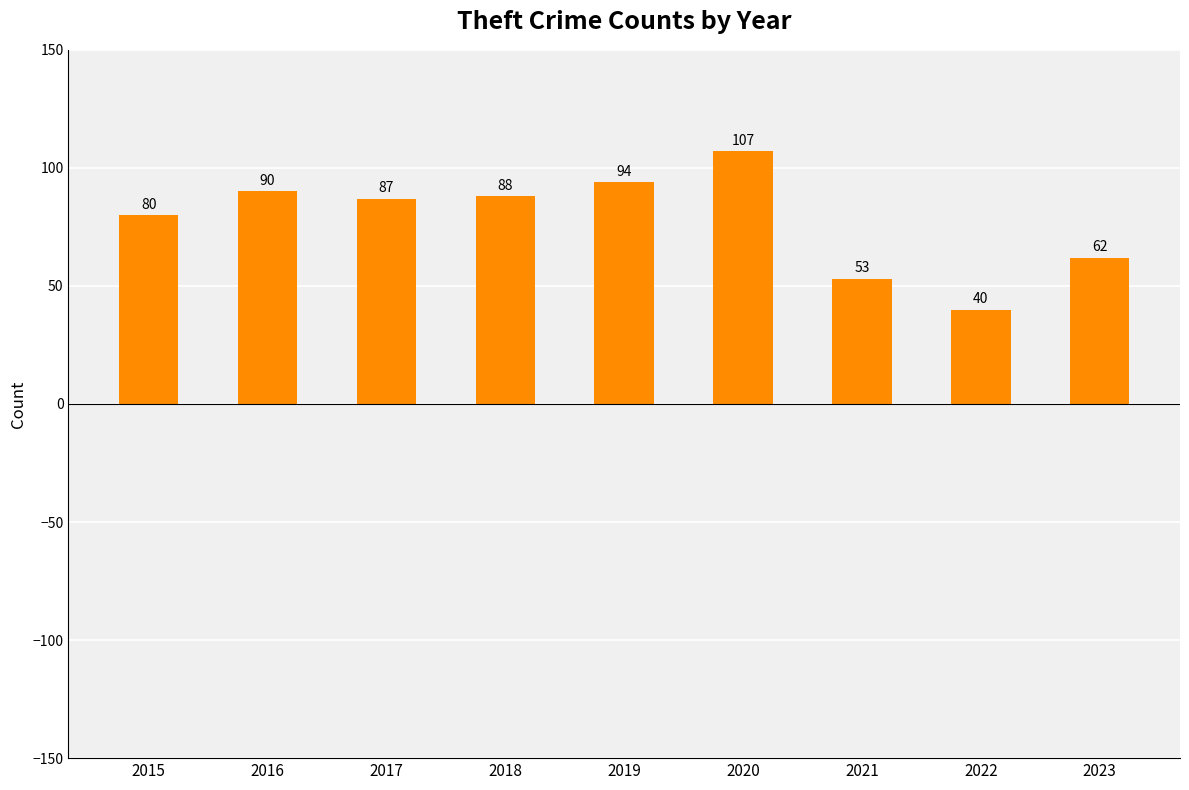

What is the difference between the values at 2022 and 2017?

47